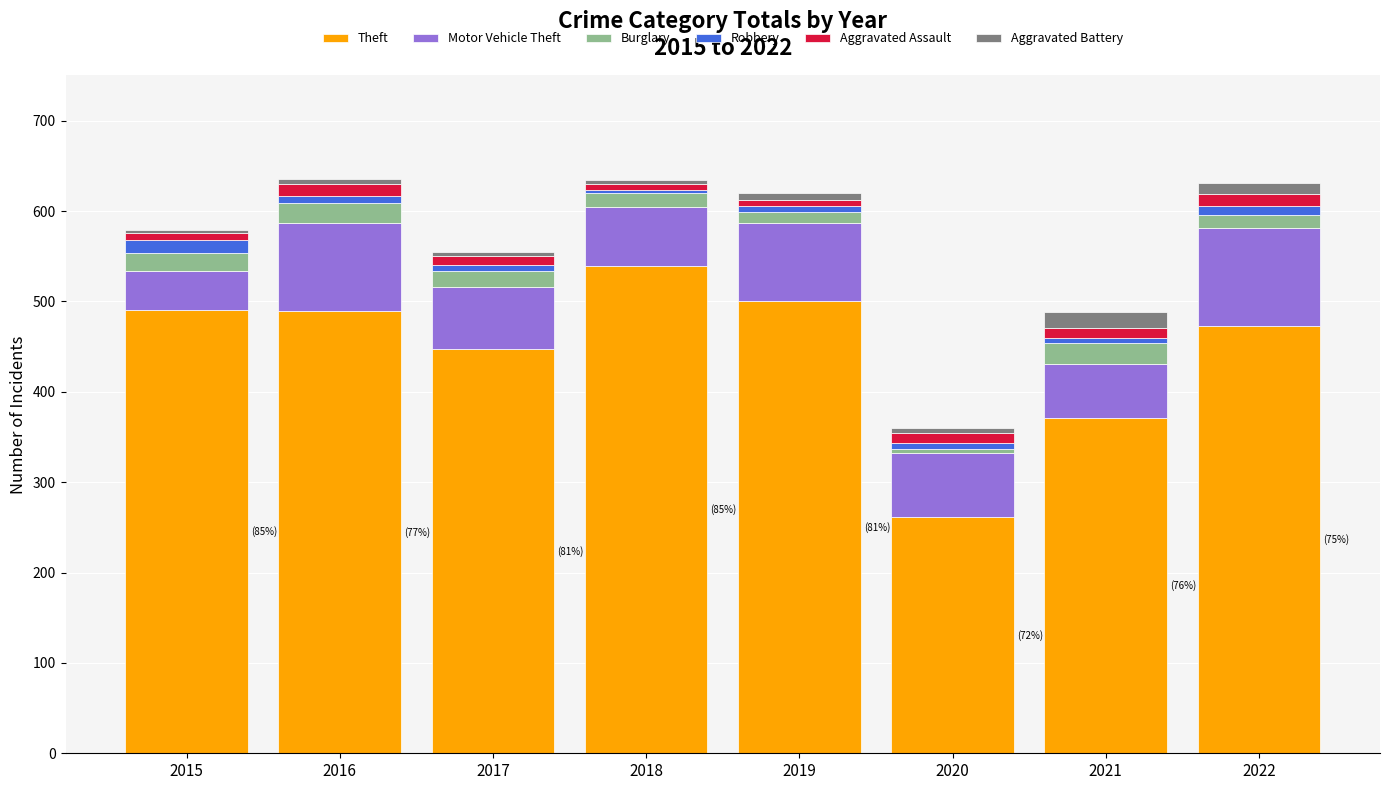

What is the sum of all Theft values?

3571